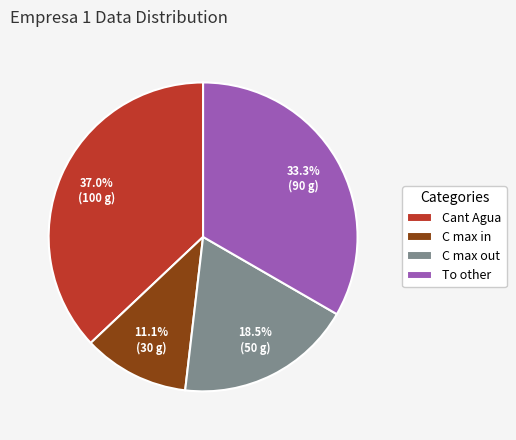

To the nearest percent, what is the combined percentage of To other and C max out?

52%